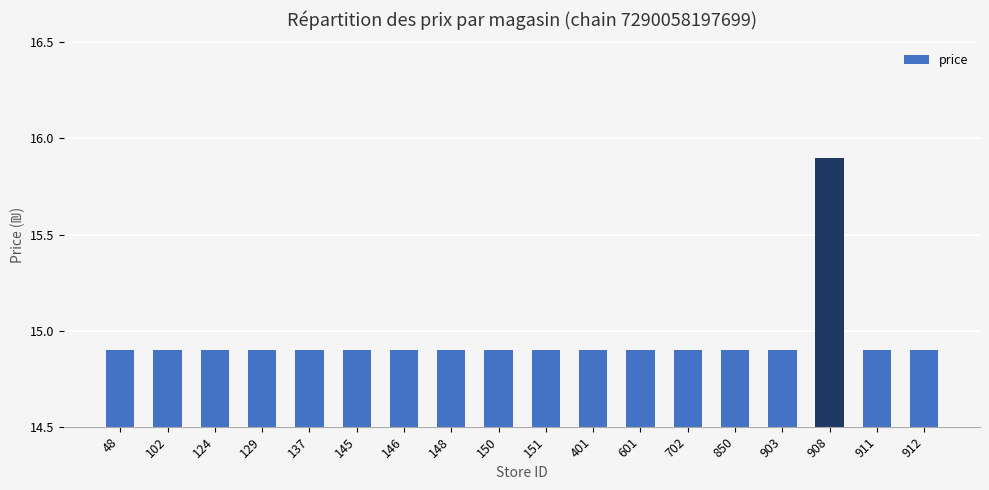

Which label corresponds to the largest value in the chart?

908